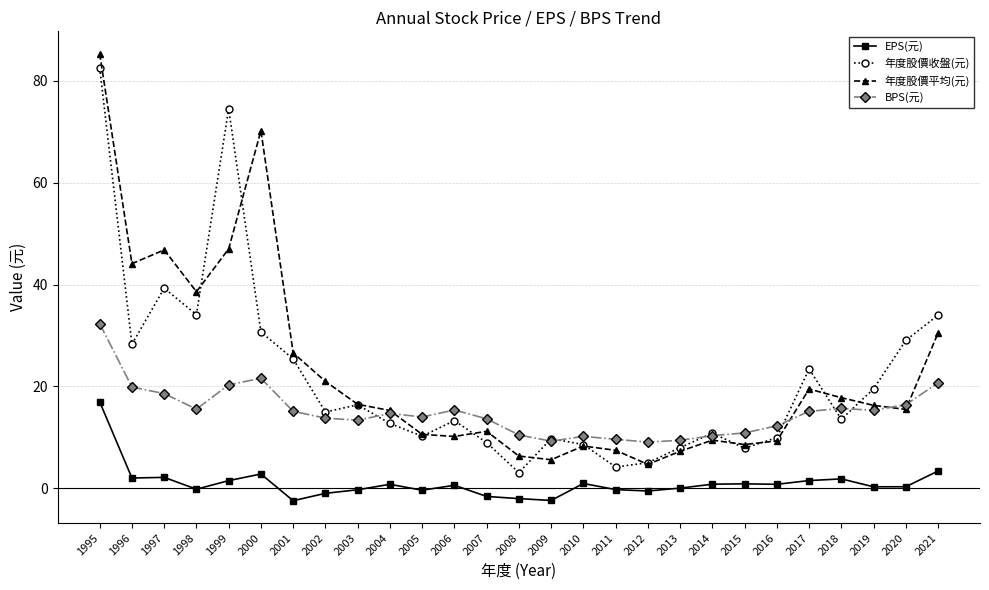

At which category is the sum across all series the highest?

1995